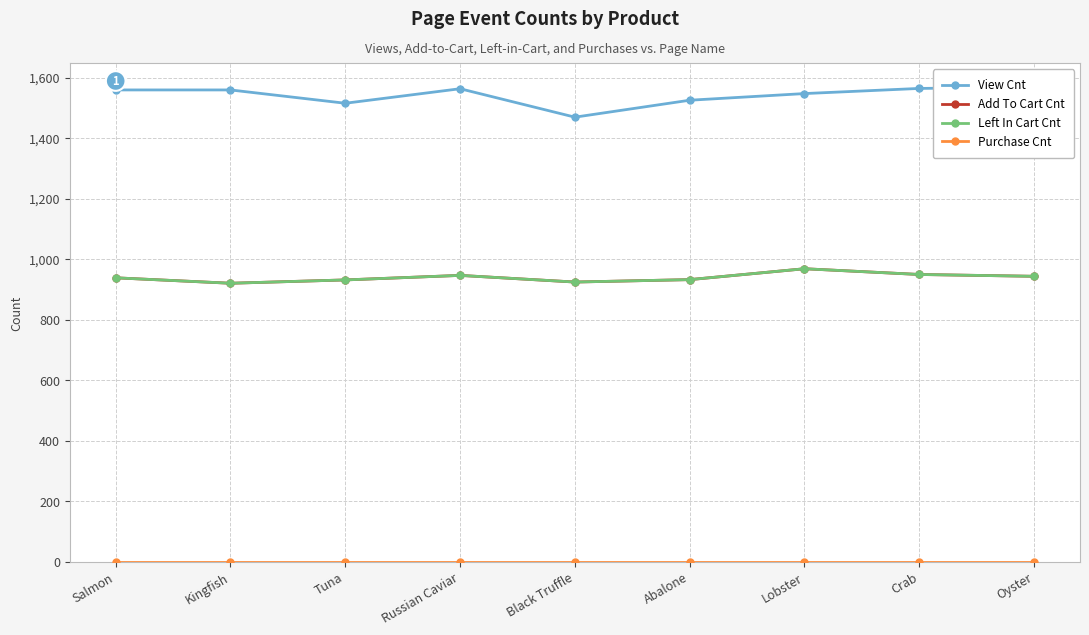

Is this an area chart (filled region under the line)?

No